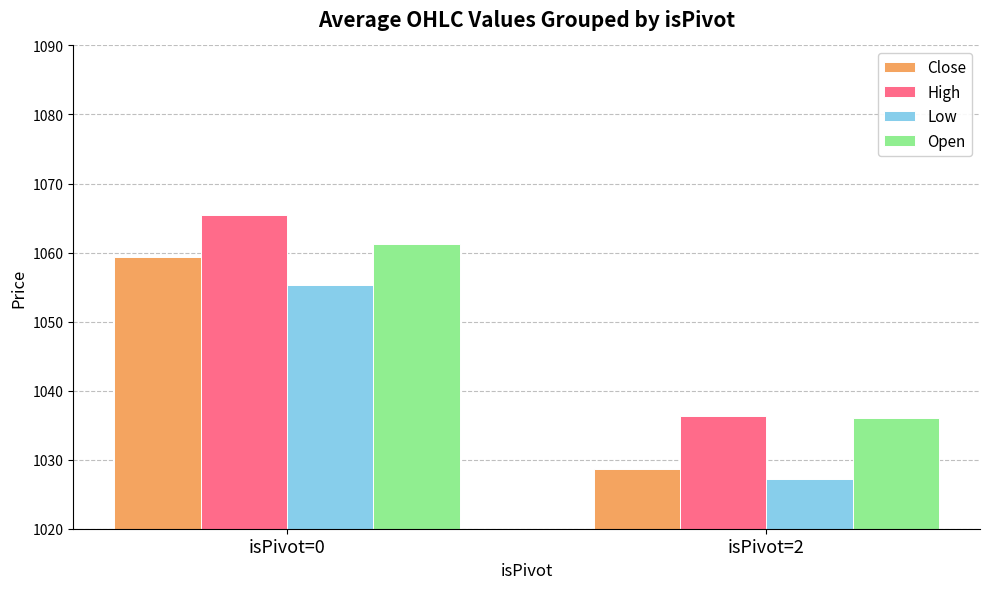

How many values in the High series exceed 1065?

1